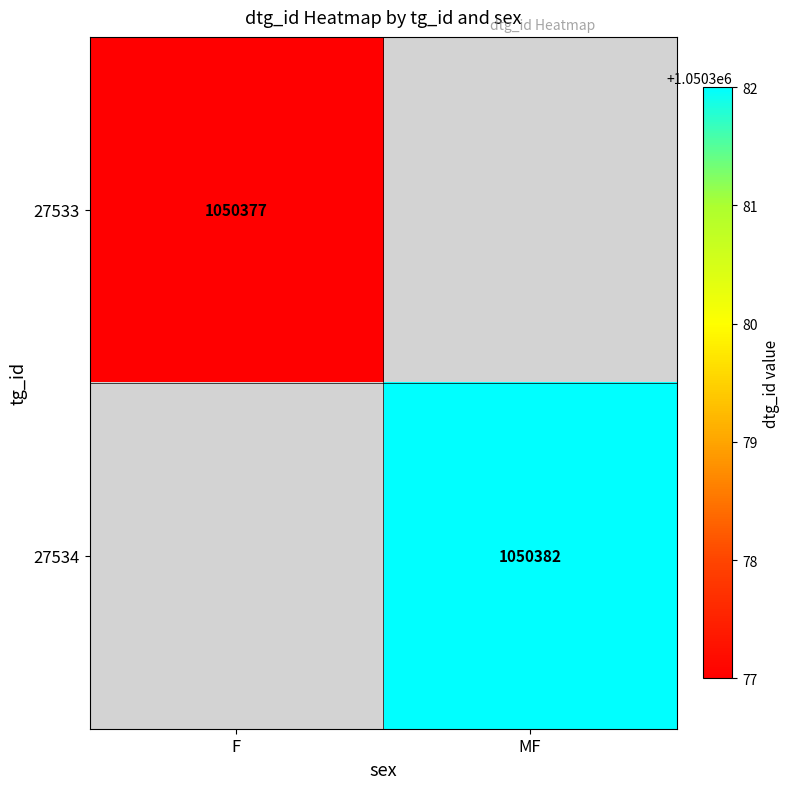

Is the value of 27534 at MF greater than the value of 27533 at F?

Yes